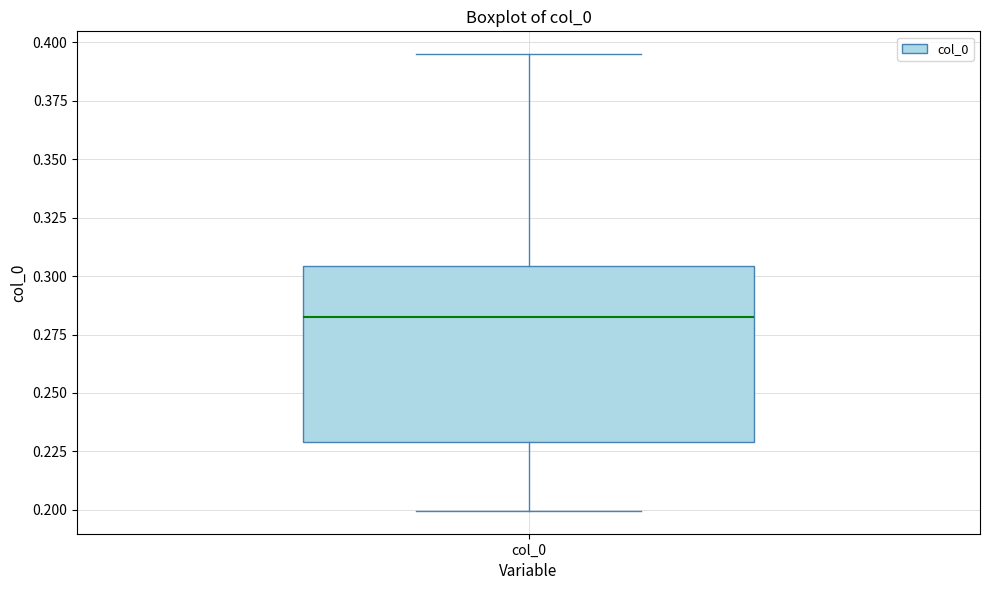

Where is the lower edge of the box for col_0 on the y-axis? The values are not printed on the chart, so give them approximately, as read against the axis.

0.230